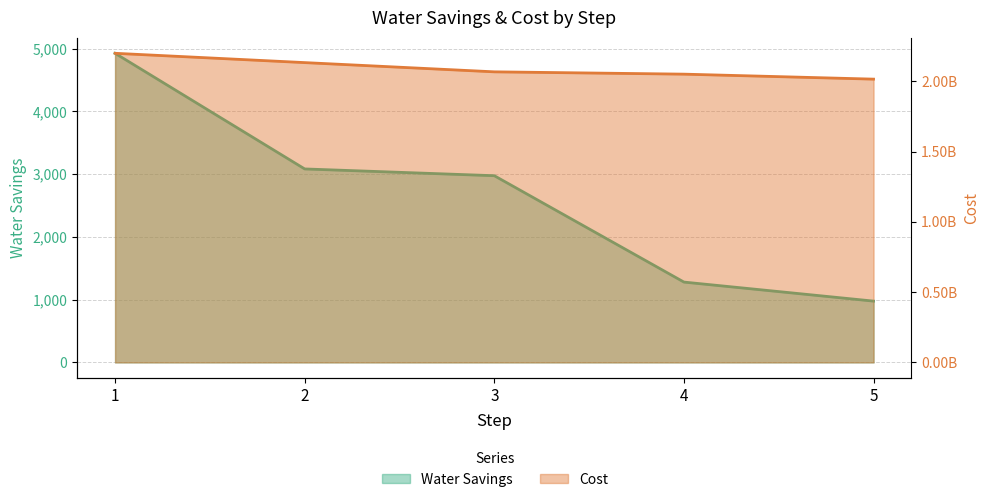

True or false: Water Savings and Cost cross at least once.

False